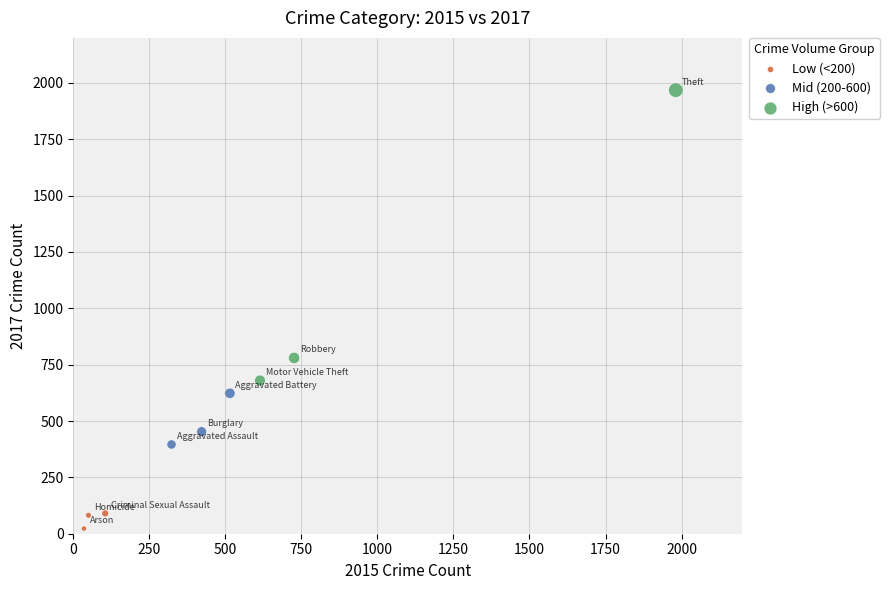

Which series reaches the minimum Y coordinate?

Low (<200)